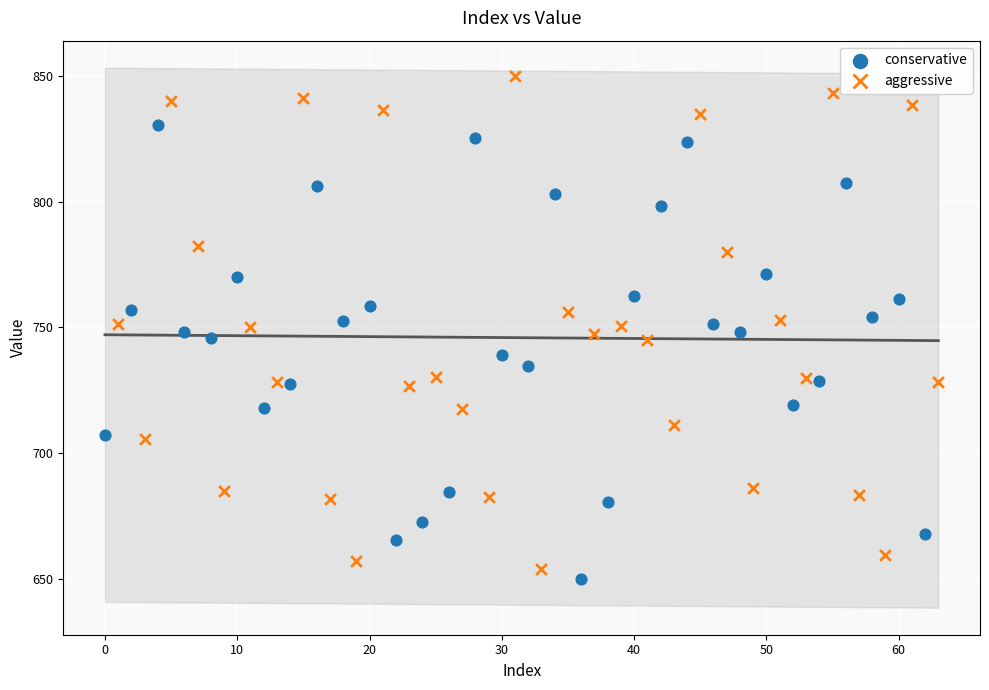

Which series reaches the maximum Y coordinate?

aggressive